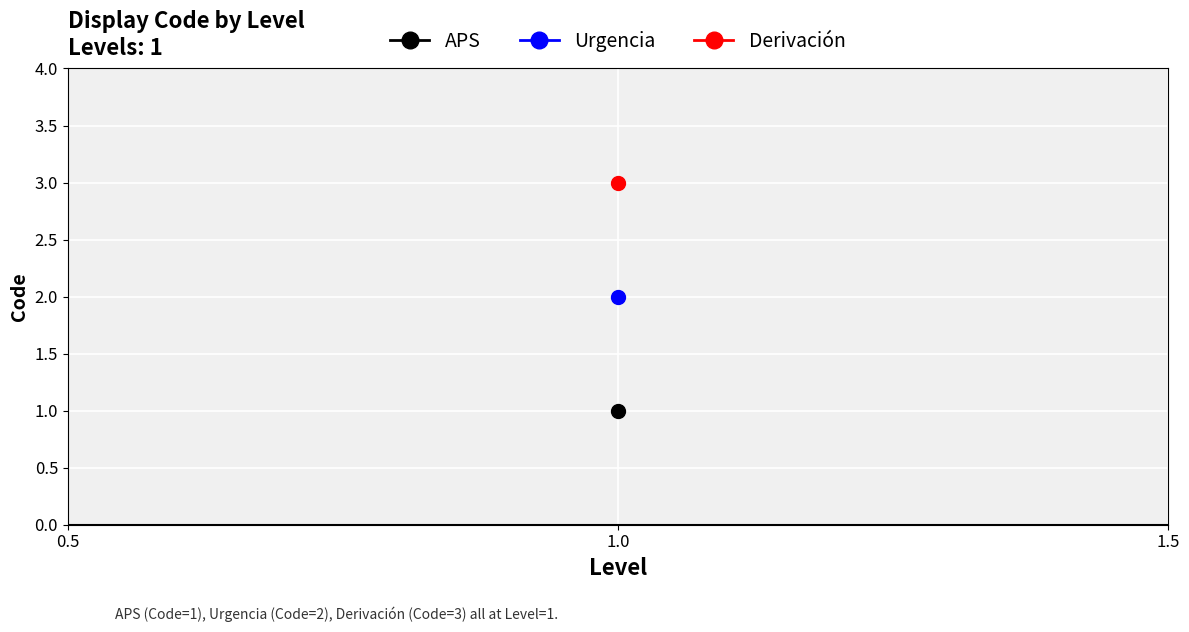

What is the value of the 3rd point from the left?

3